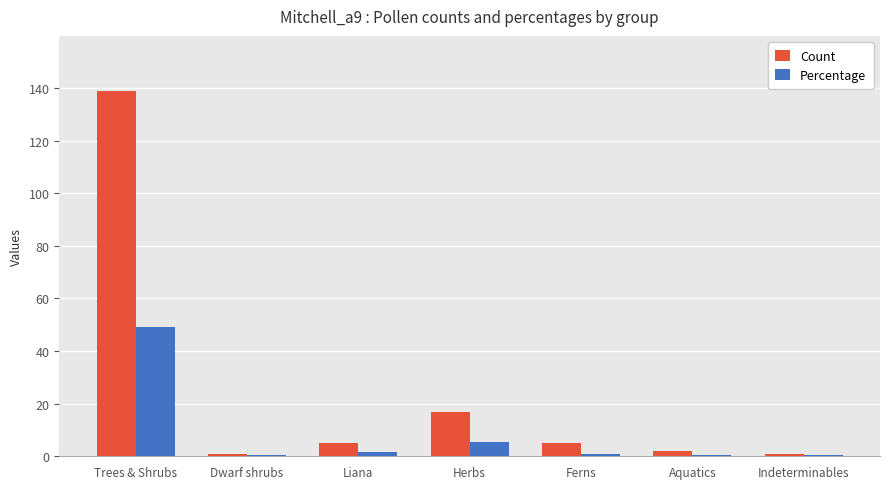

True or false: Percentage has a value of 30.2 at Trees & Shrubs.

False